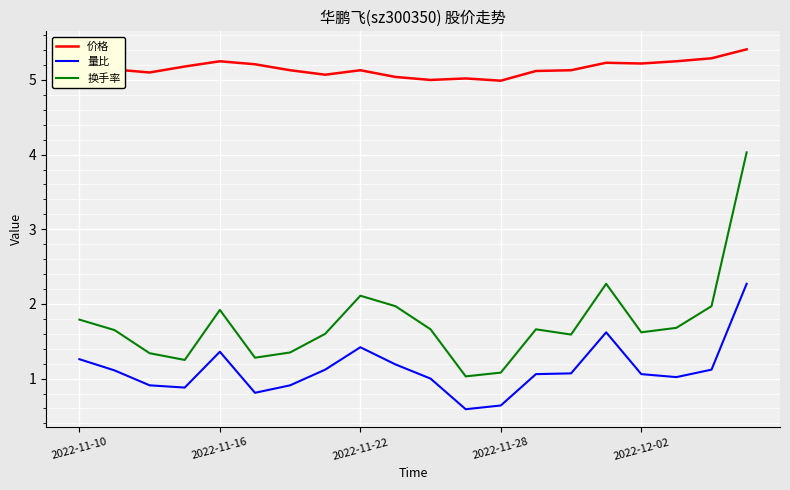

Which series has the largest total across all categories?

价格